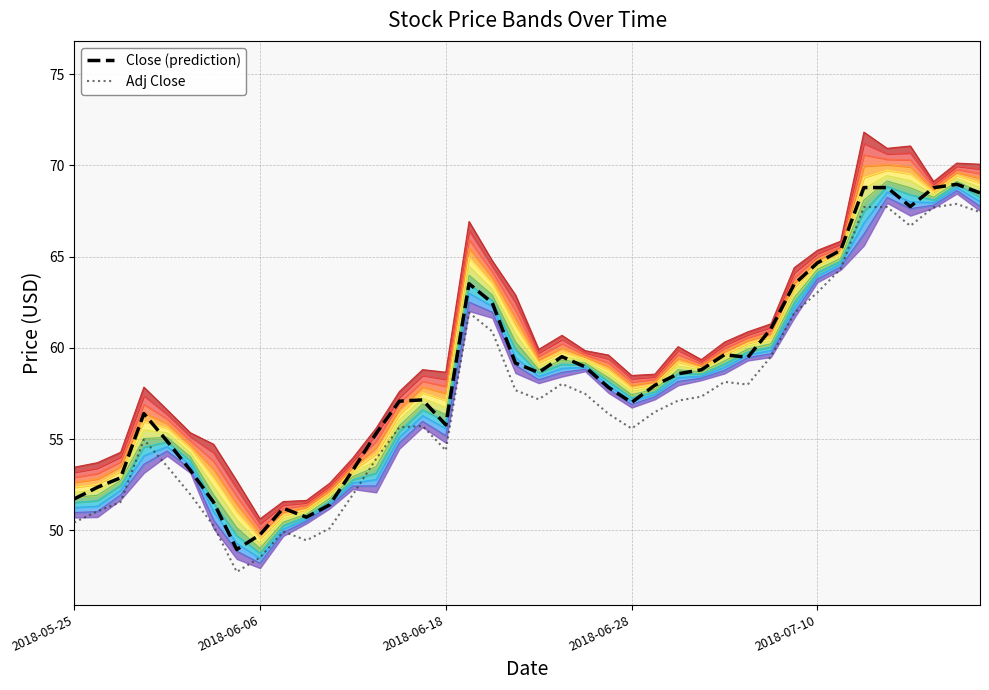

What is the value of the Adj Close point at the 23rd from the left?

57.5